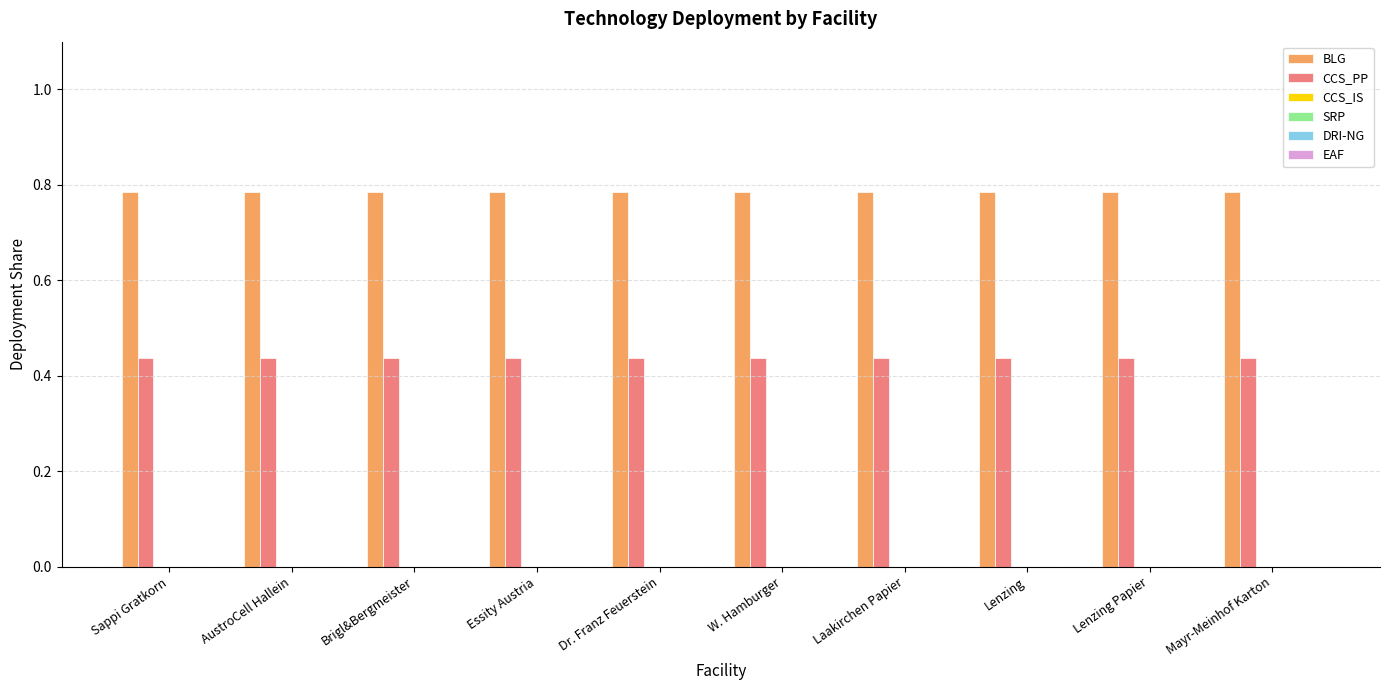

Rank the series by their maximum value, from lowest to highest.

CCS_PP, BLG